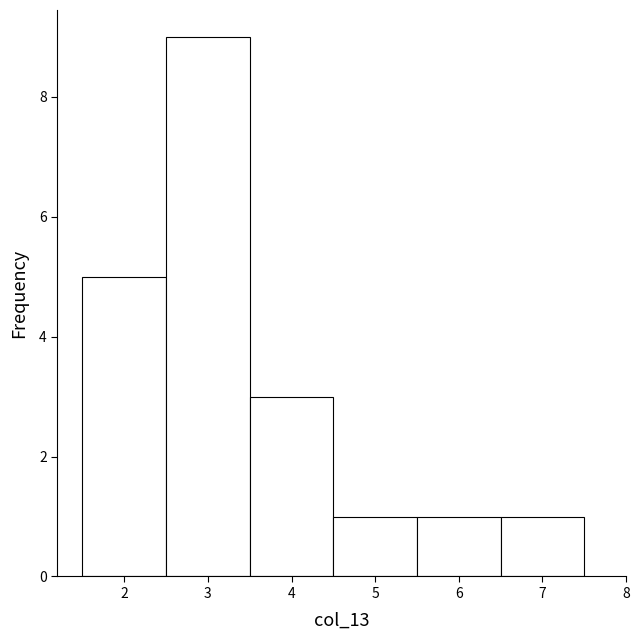

How tall is the bar that spans 5.5 to 6.5 on the x-axis? The values are not printed on the chart, so give them approximately, as read against the axis.

1